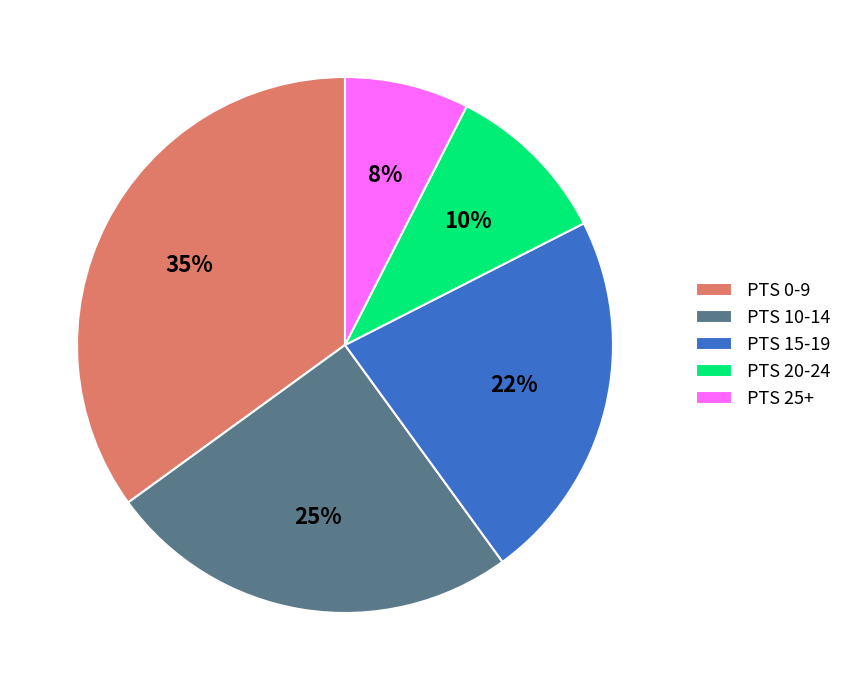

To the nearest percent, what portion does PTS 10-14 represent?

25%